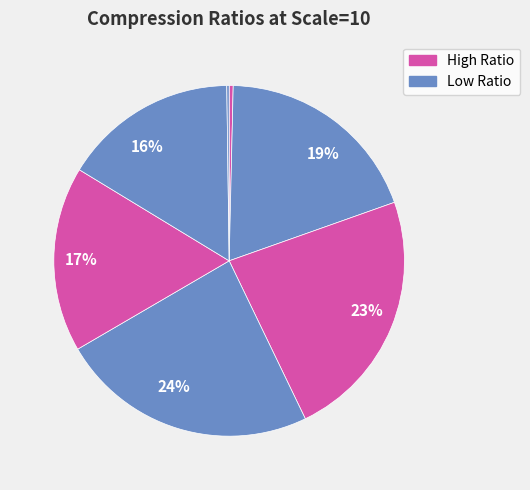

To the nearest percent, what is the average slice percentage?

14%